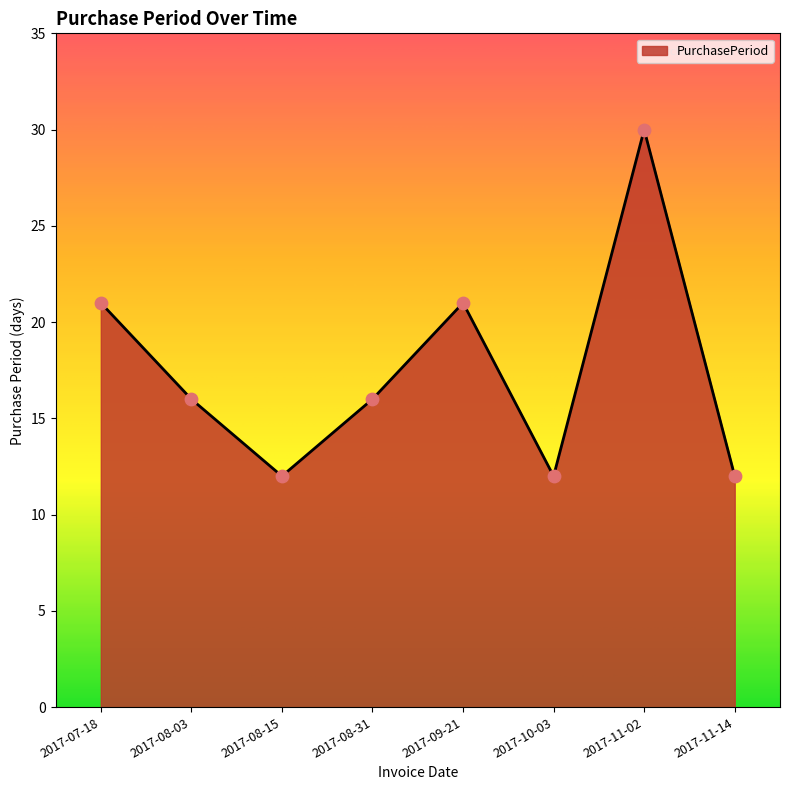

What is the change in value from 2017-10-03 to 2017-11-02?

+18